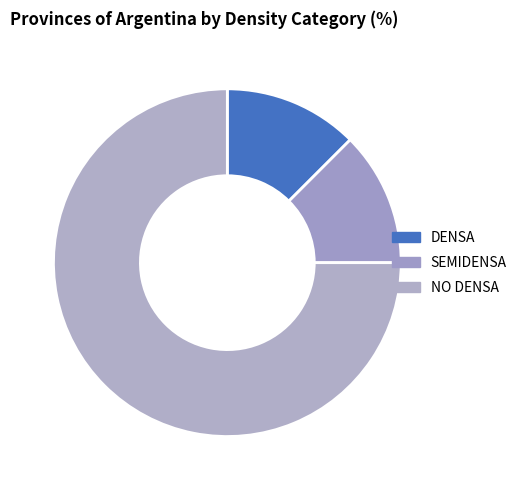

Does NO DENSA account for over 50% of the chart?

Yes